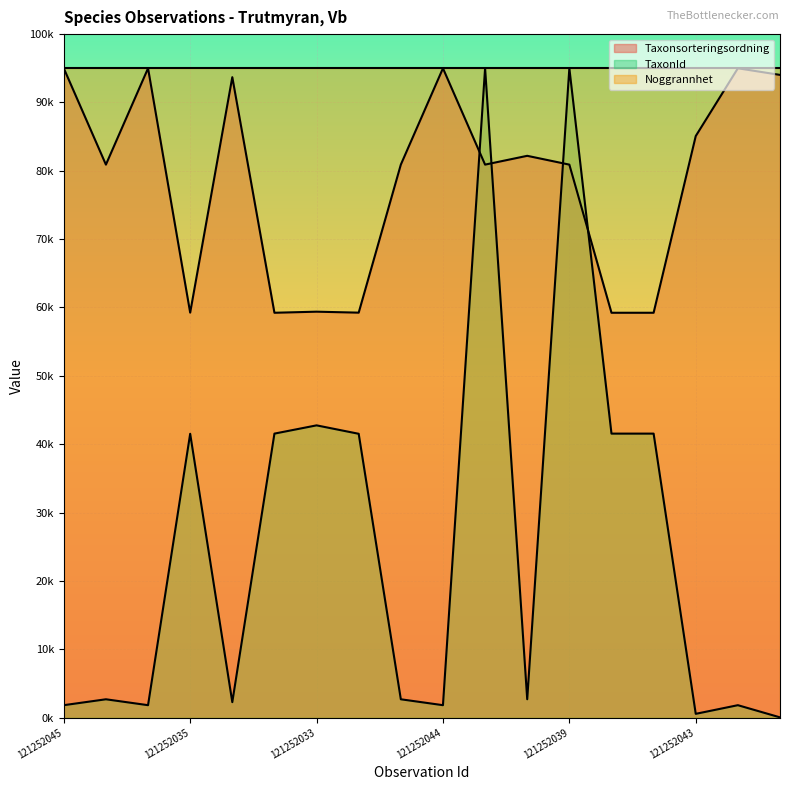

What value does the TaxonId series have at 121252037?

95000.0